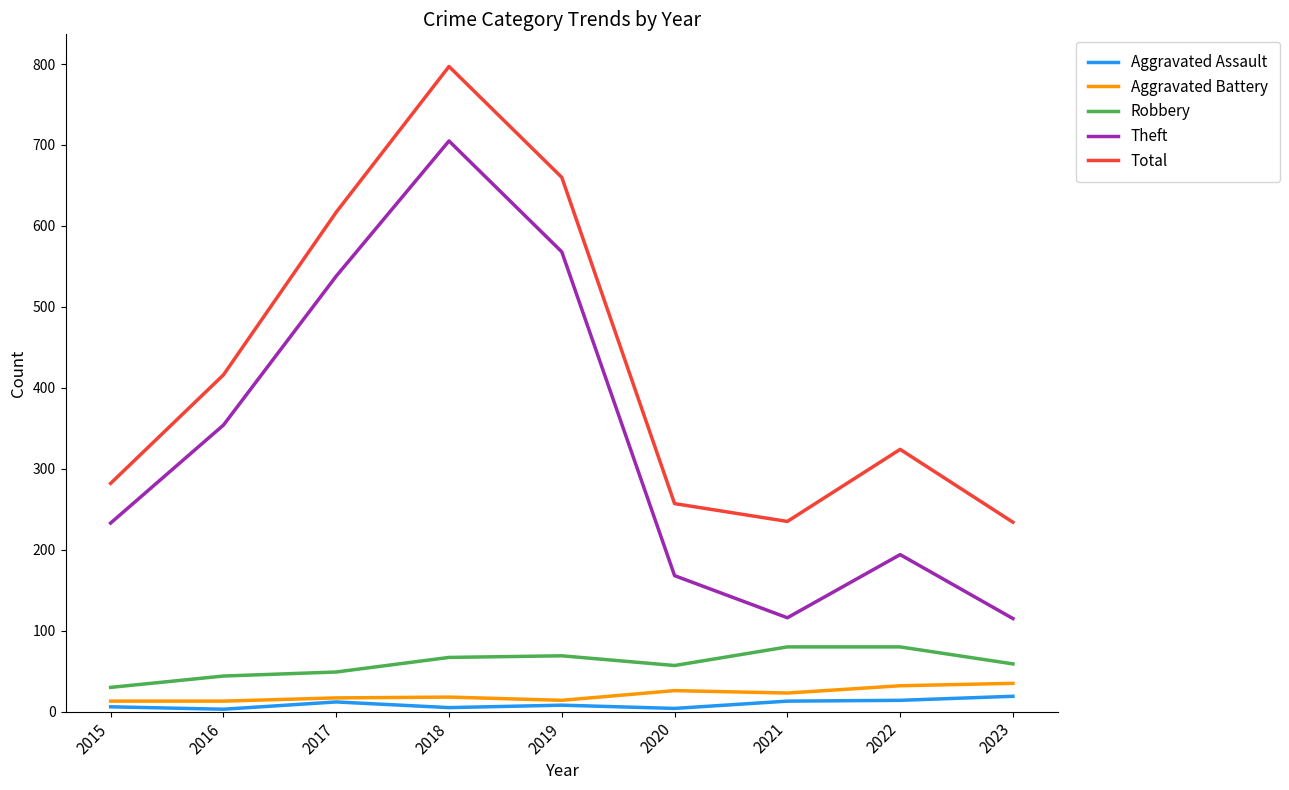

How many categories are shown in the chart?

9